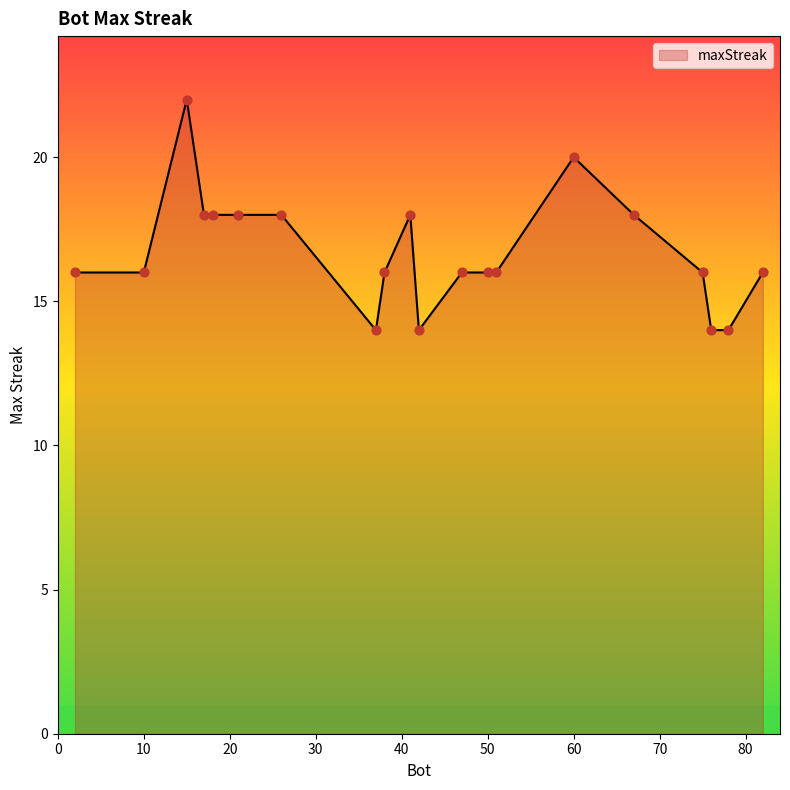

What is the minimum value shown in the chart?

14